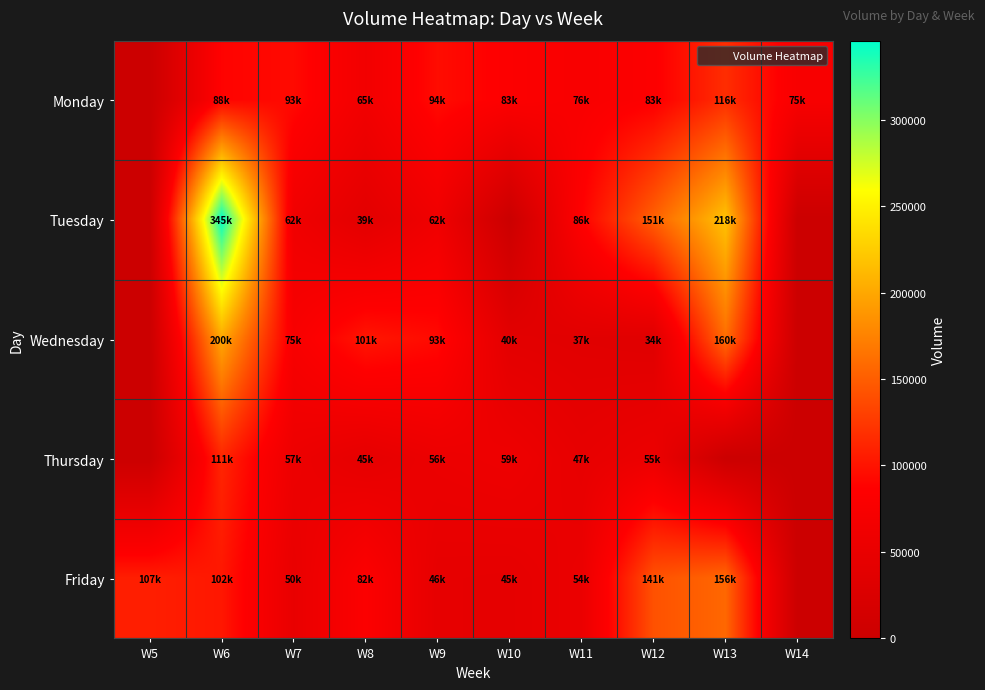

How many categories are shown in the chart?

10